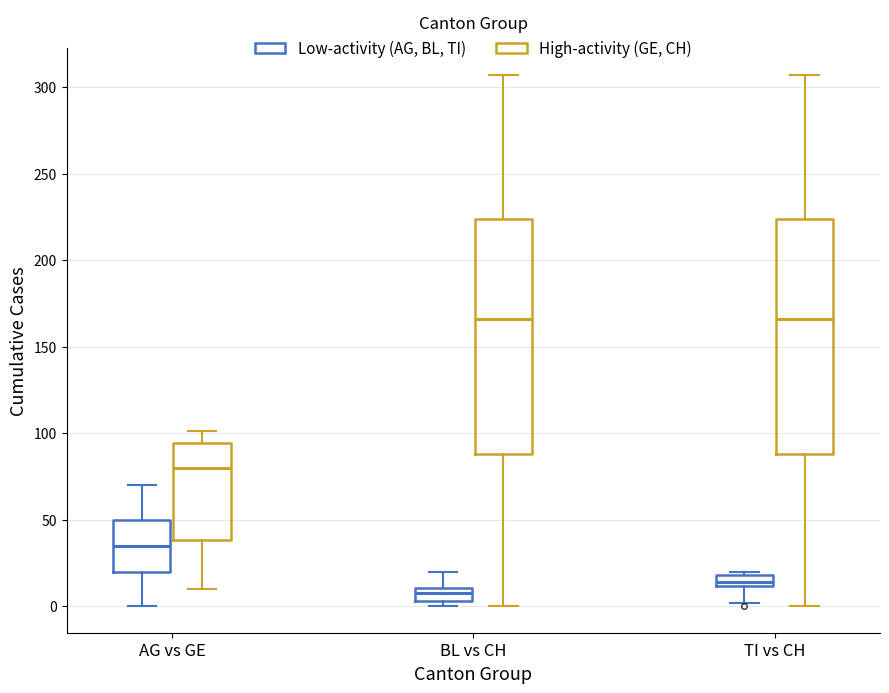

Which box's median line is the lowest?

BL vs CH (Low-activity (AG, BL, TI))